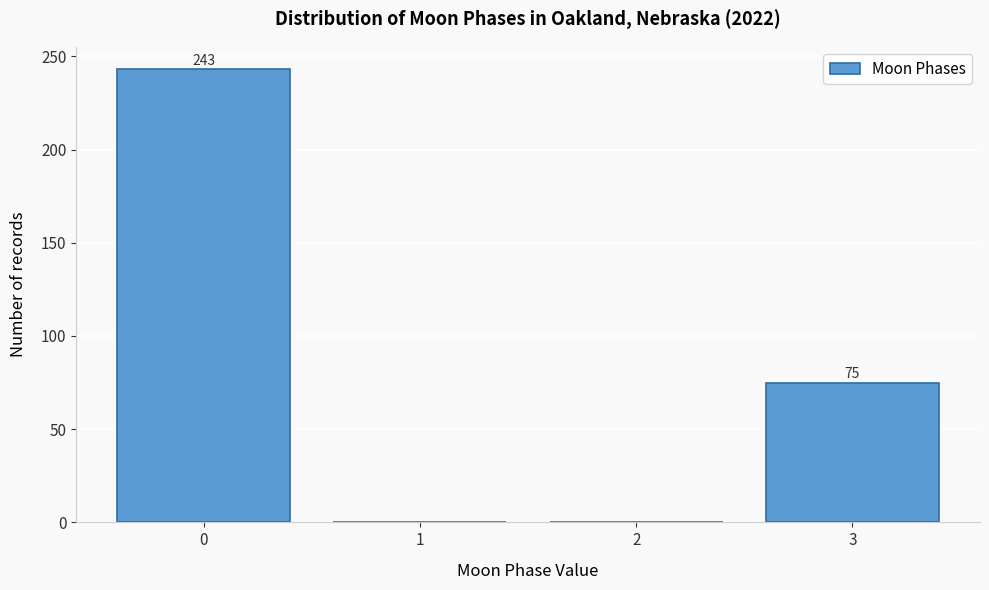

Over which range of the x-axis is the bar tallest?

-0.5 to 0.5